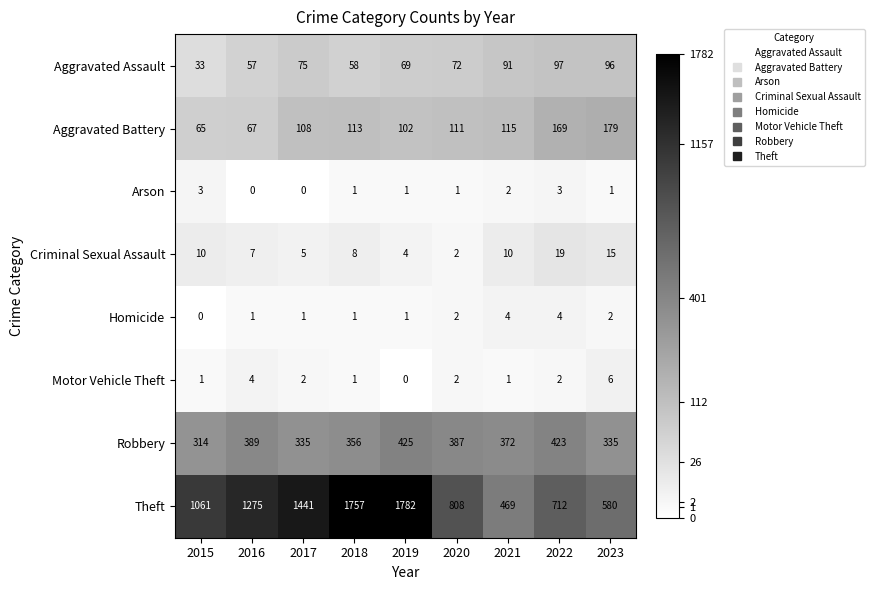

What is the minimum value for Aggravated Assault?

33